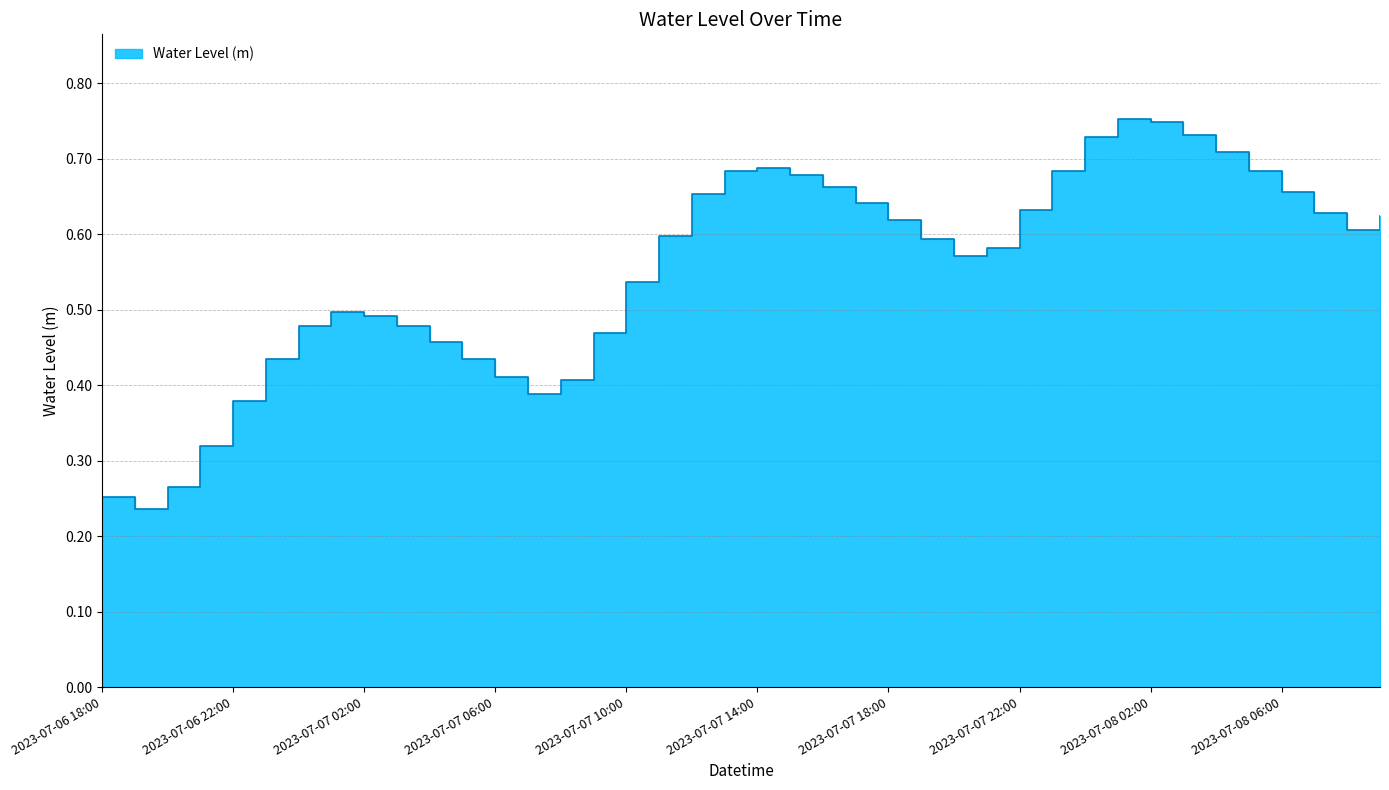

List the labels in order of value, smallest first.

2023-07-06 19:00, 2023-07-06 18:00, 2023-07-06 20:00, 2023-07-06 21:00, 2023-07-06 22:00, 2023-07-07 07:00, 2023-07-07 08:00, 2023-07-07 06:00, 2023-07-07 05:00, 2023-07-06 23:00, 2023-07-07 04:00, 2023-07-07 09:00, 2023-07-07 03:00, 2023-07-07 00:00, 2023-07-07 02:00, 2023-07-07 01:00, 2023-07-07 10:00, 2023-07-07 20:00, 2023-07-07 21:00, 2023-07-07 19:00, 2023-07-07 11:00, 2023-07-08 08:00, 2023-07-07 18:00, 2023-07-08 09:00, 2023-07-08 07:00, 2023-07-07 22:00, 2023-07-07 17:00, 2023-07-07 12:00, 2023-07-08 06:00, 2023-07-07 16:00, 2023-07-07 15:00, 2023-07-07 23:00, 2023-07-08 05:00, 2023-07-07 13:00, 2023-07-07 14:00, 2023-07-08 04:00, 2023-07-08 00:00, 2023-07-08 03:00, 2023-07-08 02:00, 2023-07-08 01:00